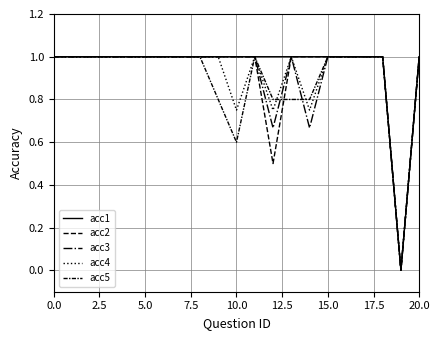

How many categories are shown in the chart?

21